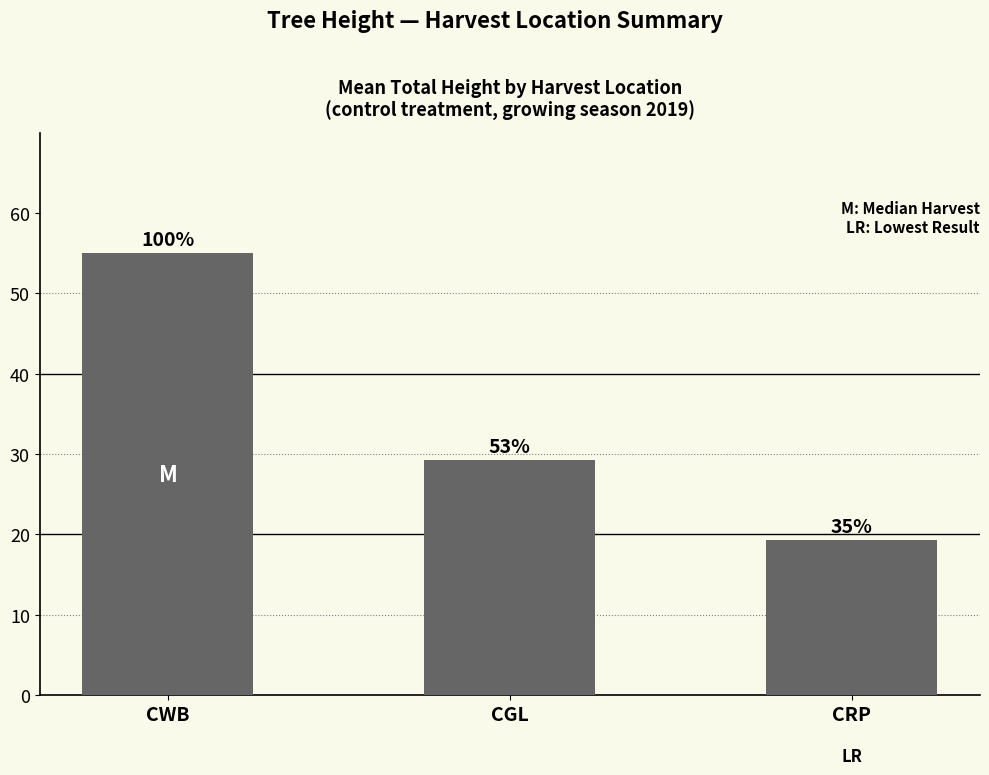

Does the chart contain stacked bars?

No